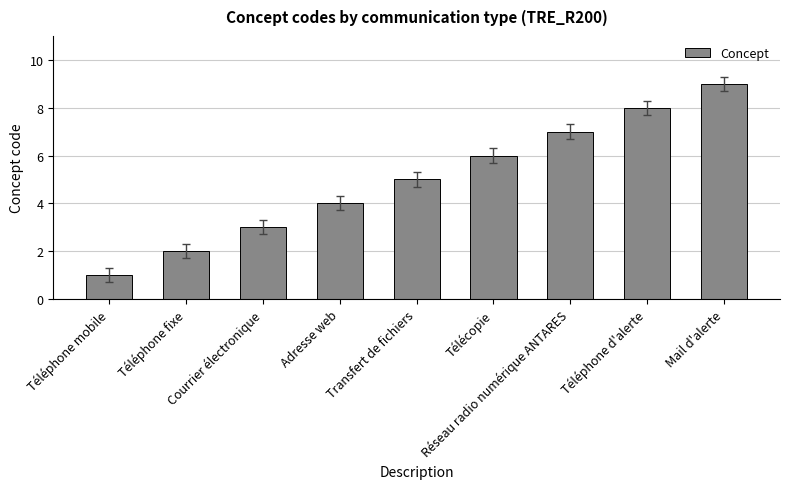

How many categories are shown in the chart?

9